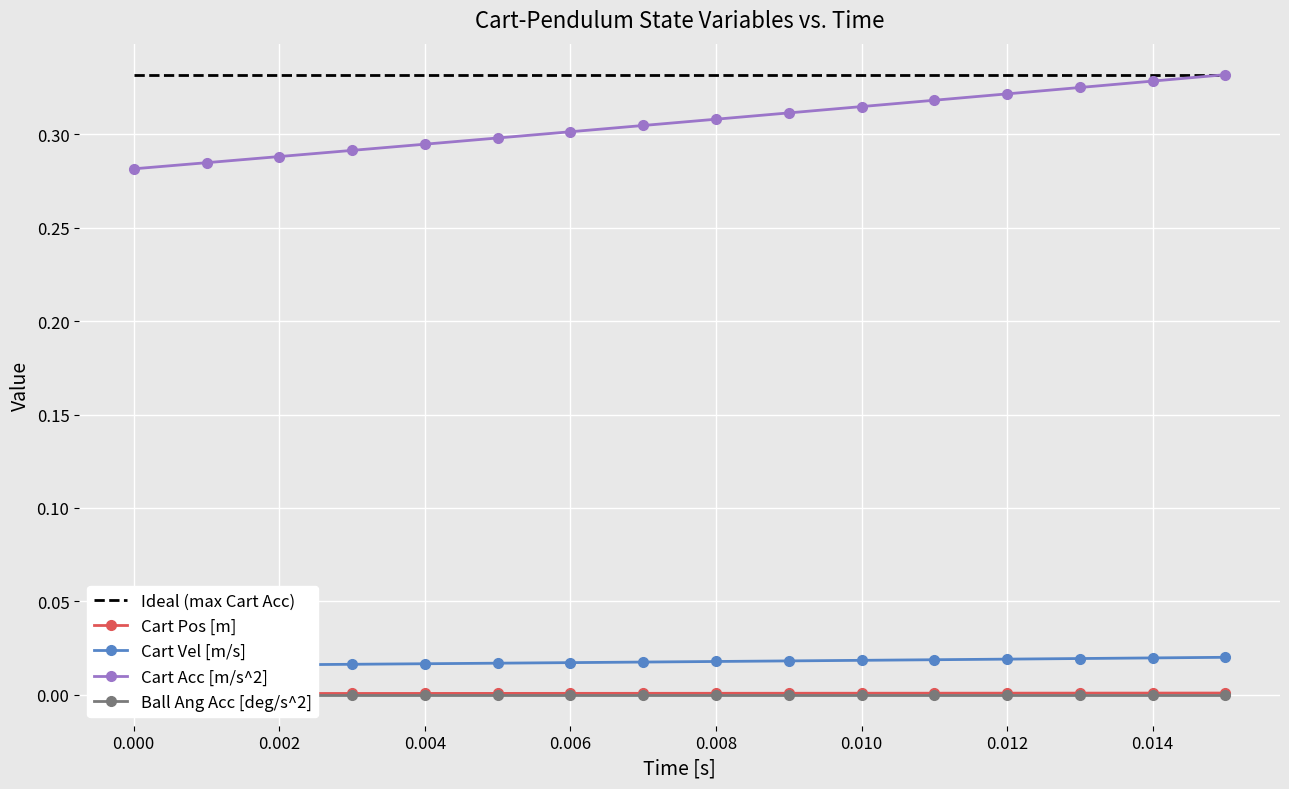

Which series has the largest total across all categories?

Cart Acc [m/s^2]